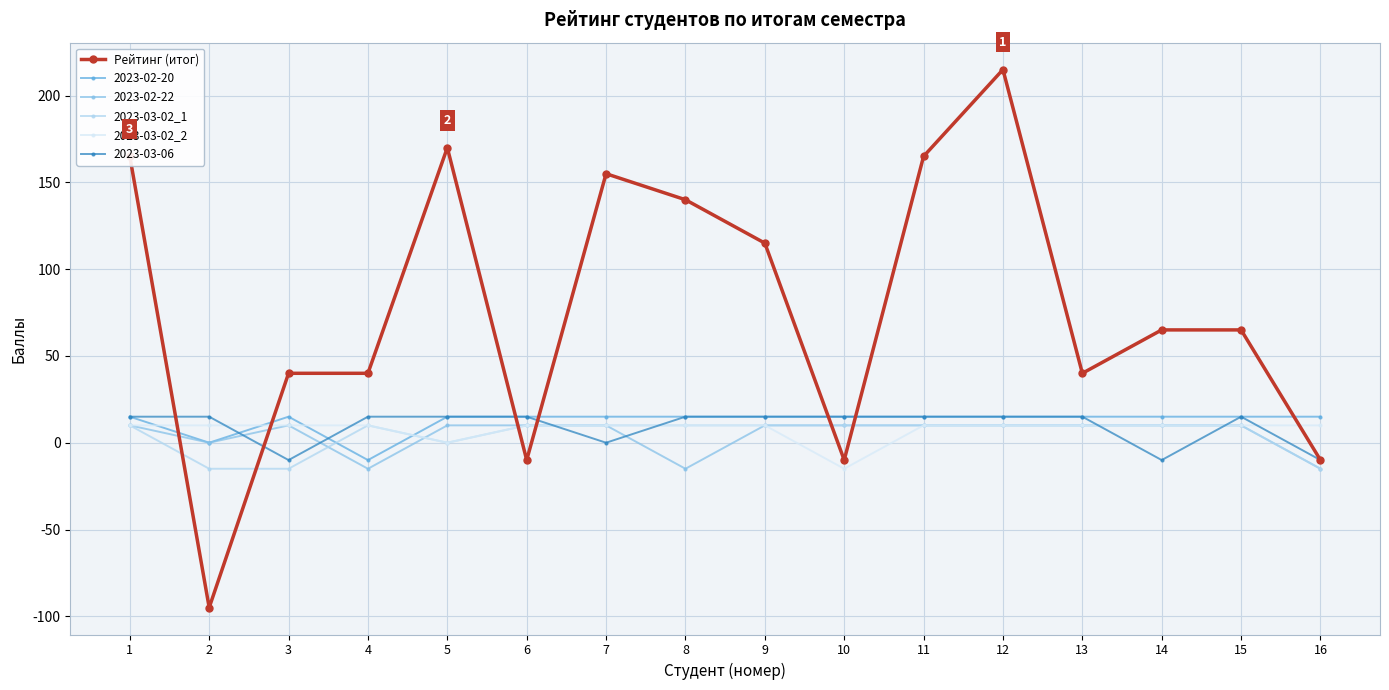

Between which two adjacent categories do Рейтинг (итог) and 2023-03-02_1 first intersect?

1 and 2